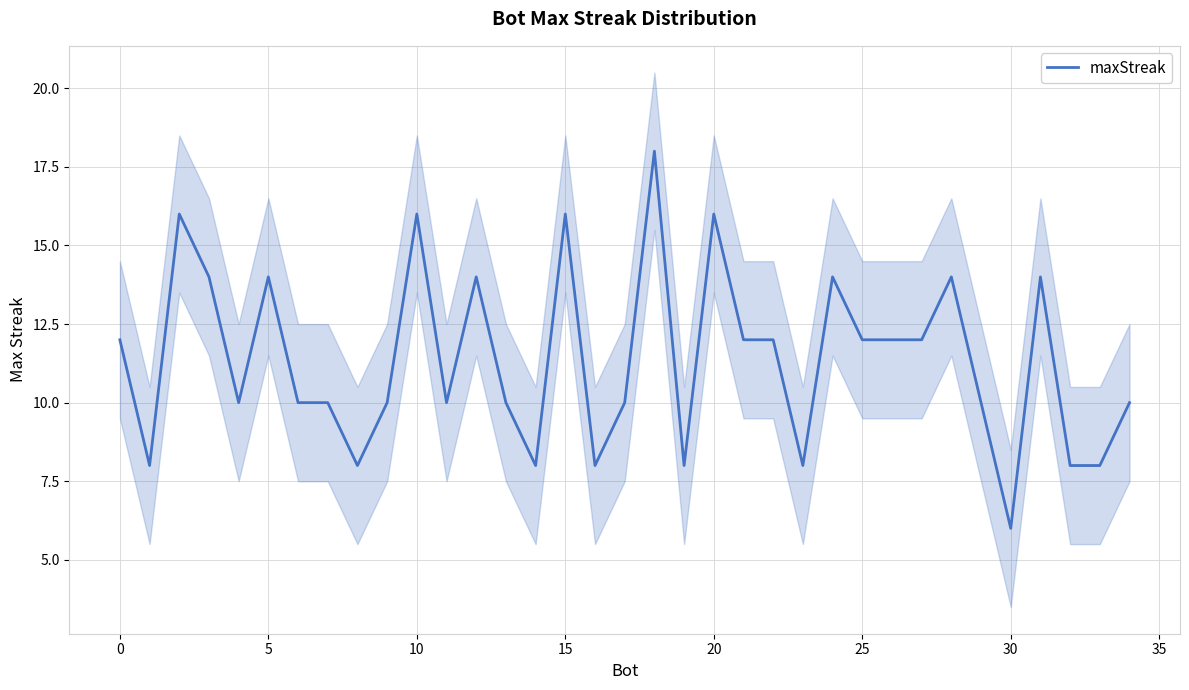

The chart shows a value of 3 at 40. True or false?

False